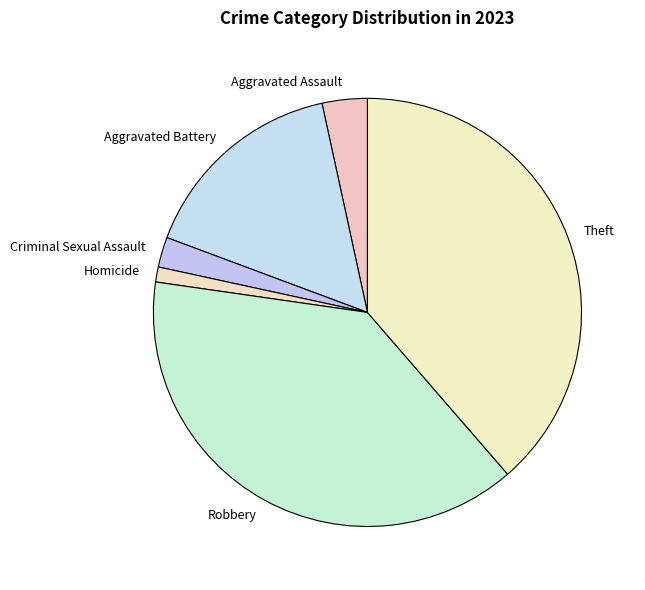

Does any single category account for the majority?

No